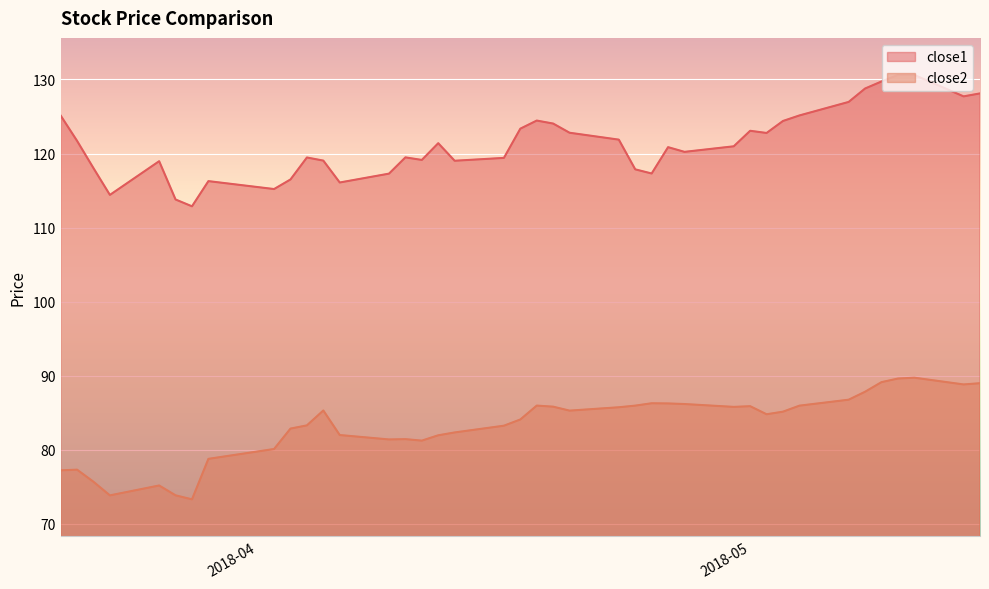

At which category does close1 reach its first local peak?

2018-03-26